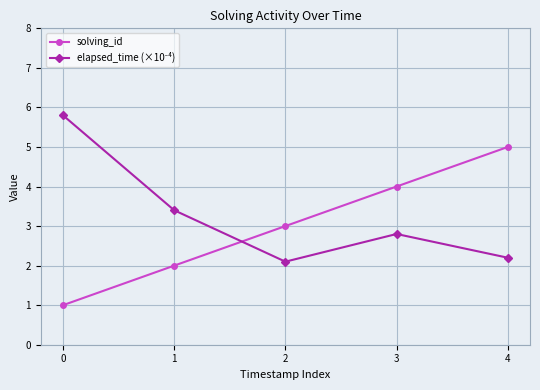

At which category is the sum across all series the highest?

4